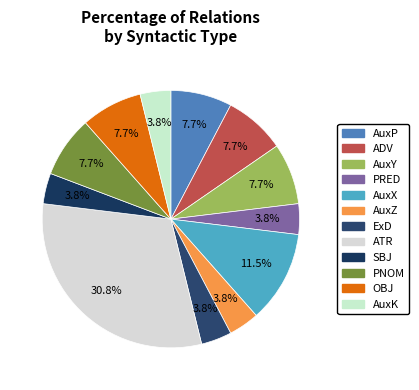

Does any single category account for the majority?

No